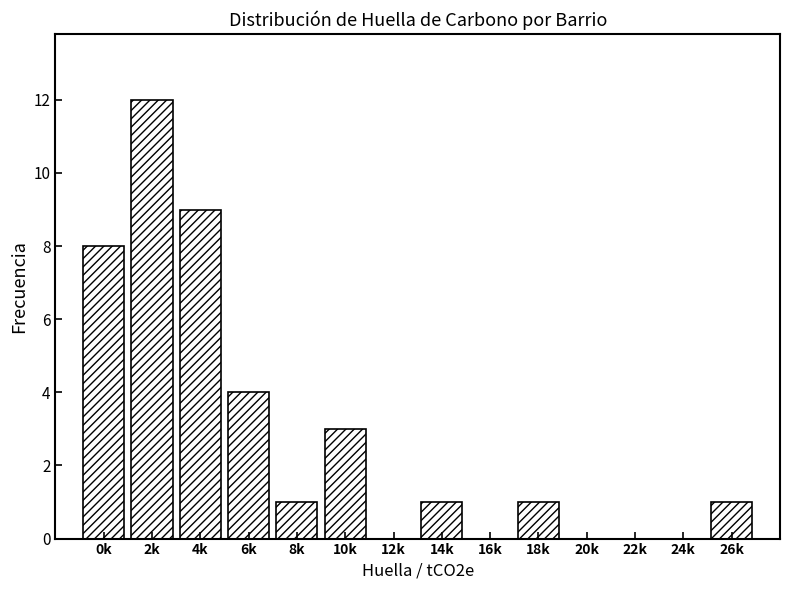

Reading left to right, what are all the values shown in this chart?

0k=8	2k=12	4k=9	6k=4	8k=1	10k=3	12k=0	14k=1	16k=0	18k=1	20k=0	22k=0	24k=0	26k=1